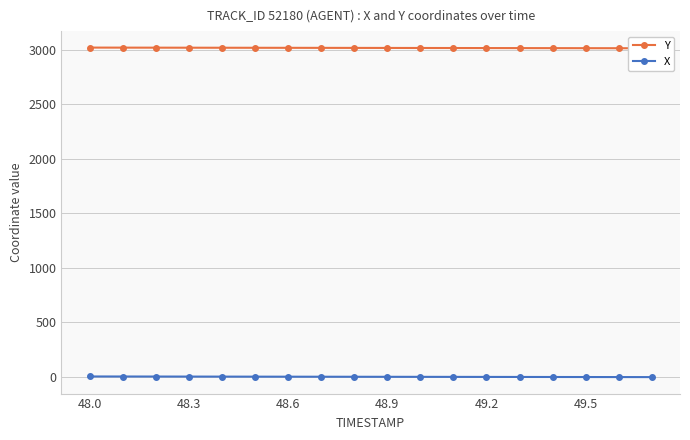

Is this an area chart (filled region under the line)?

No